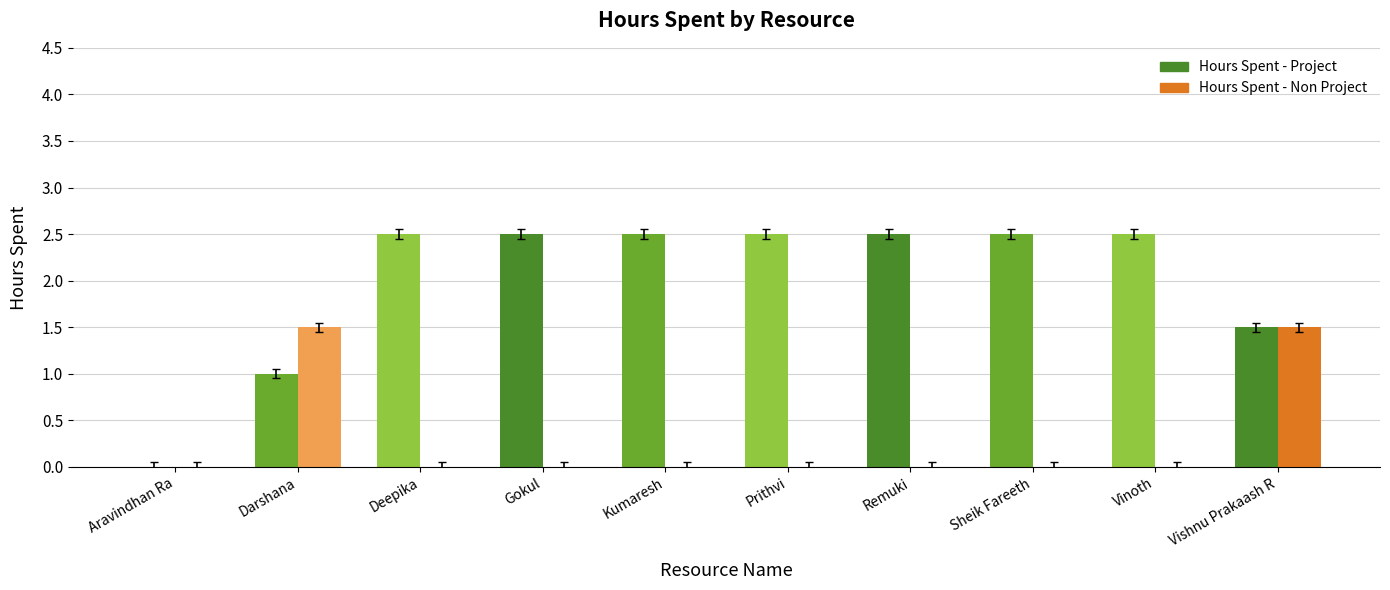

What is the highest value of the Hours Spent - Non Project series?

1.5